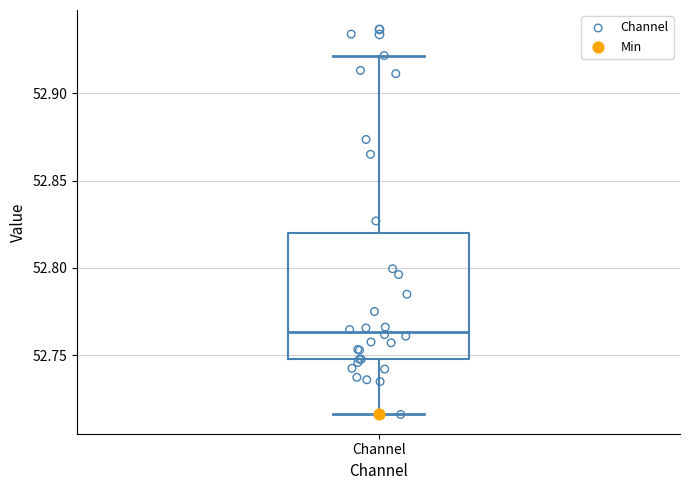

Where is the lower edge of the box for Channel on the y-axis? The values are not printed on the chart, so give them approximately, as read against the axis.

52.750